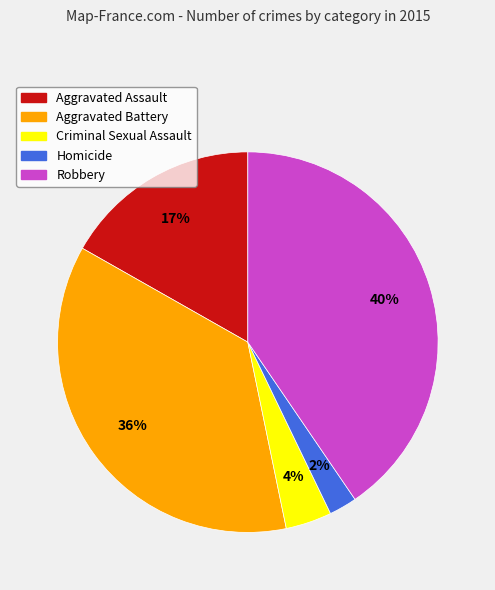

To the nearest percent, what percentage of the pie is Homicide?

2%